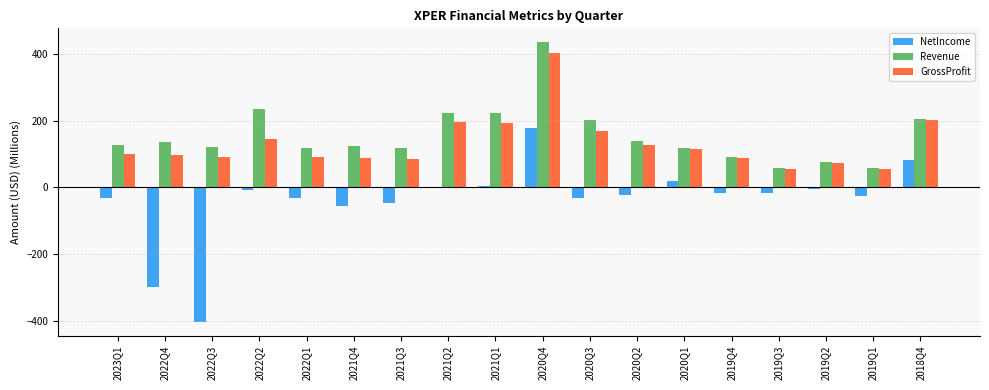

Count the number of categories in the chart.

18